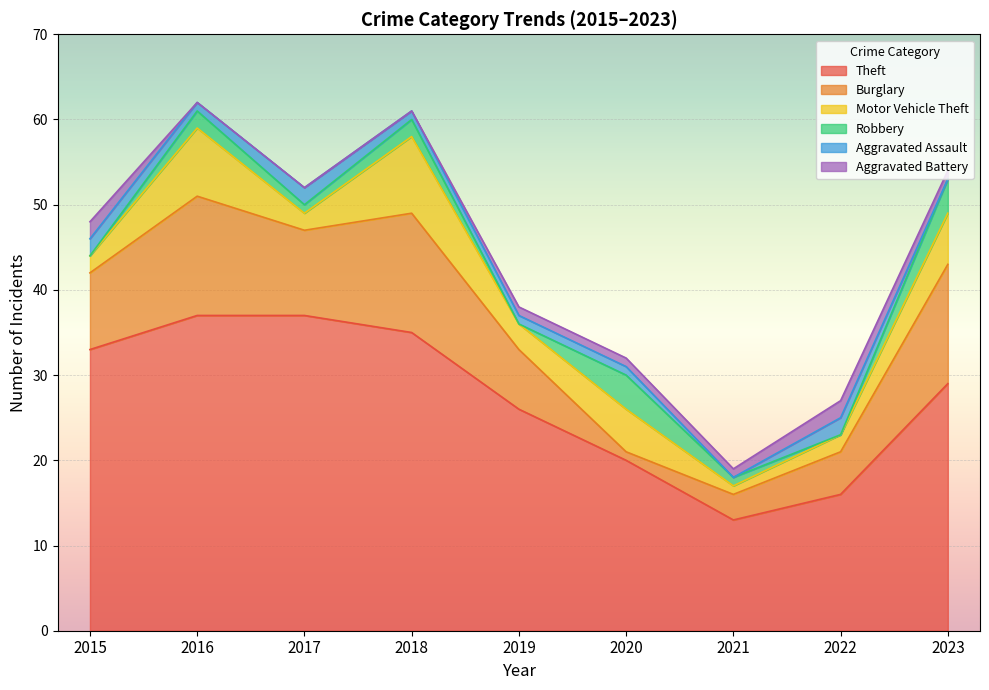

What is the total value across all series at 2017?

52